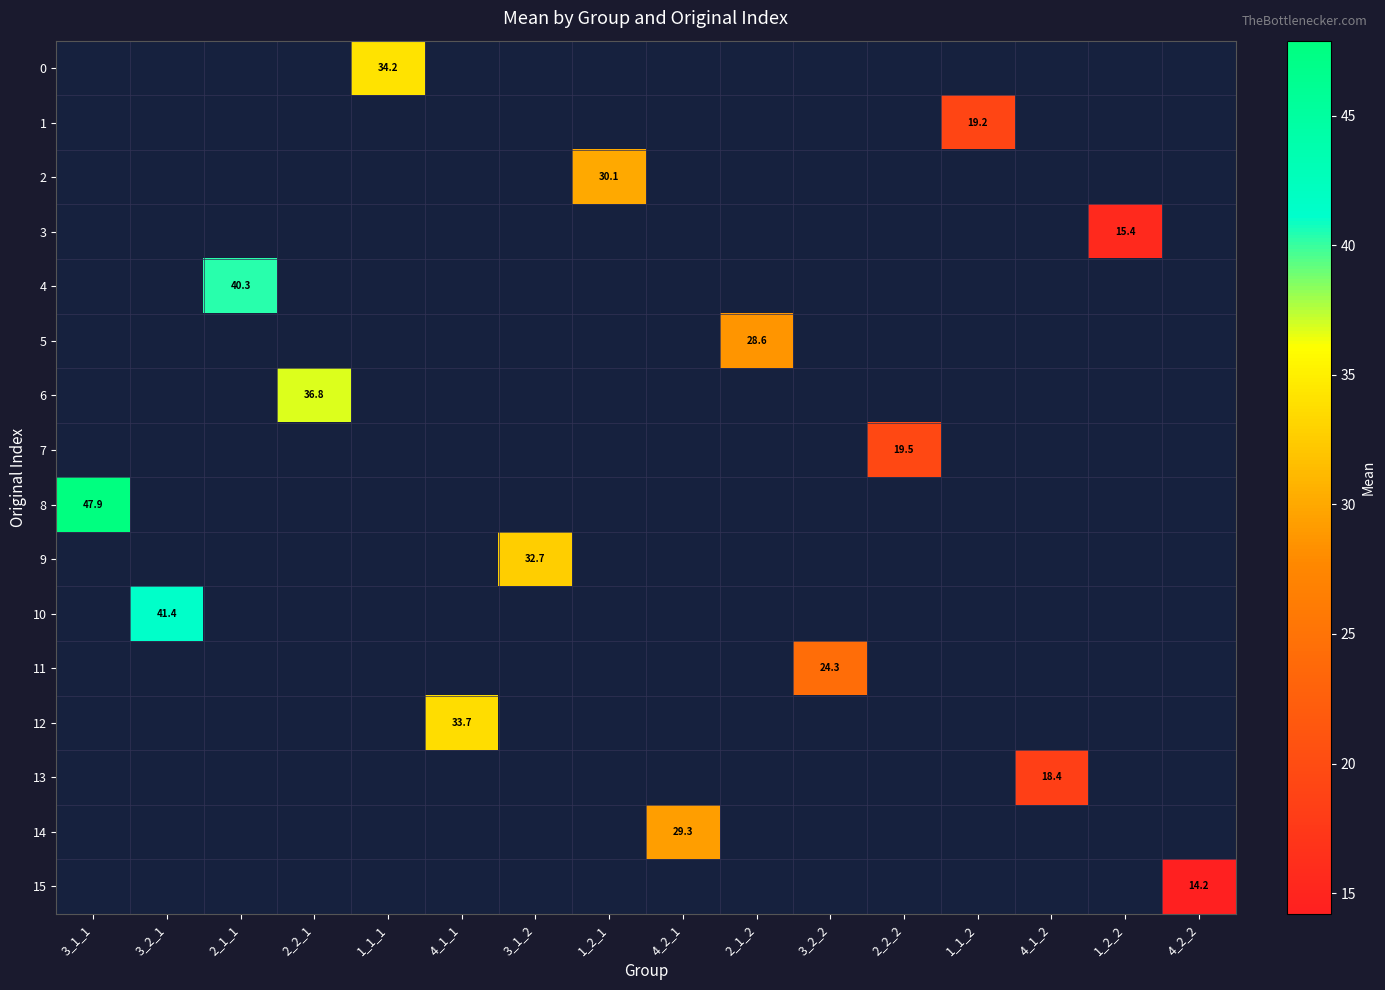

Is the value of 14 at 2_1_1 greater than the value of 4 at 4_1_1?

No